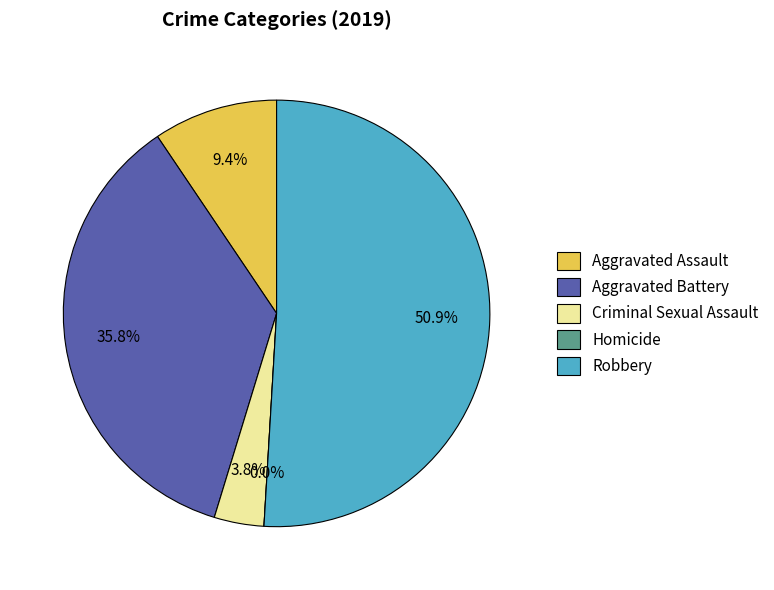

What percentage do Robbery and Criminal Sexual Assault together represent?

54.7%